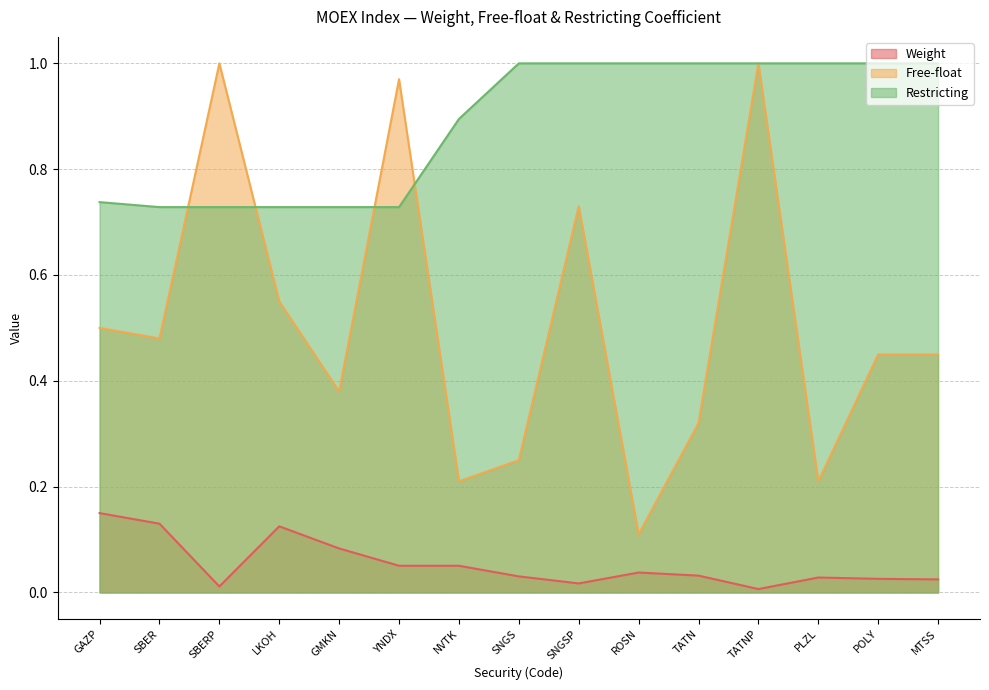

Between GAZP and LKOH, which is larger?

GAZP